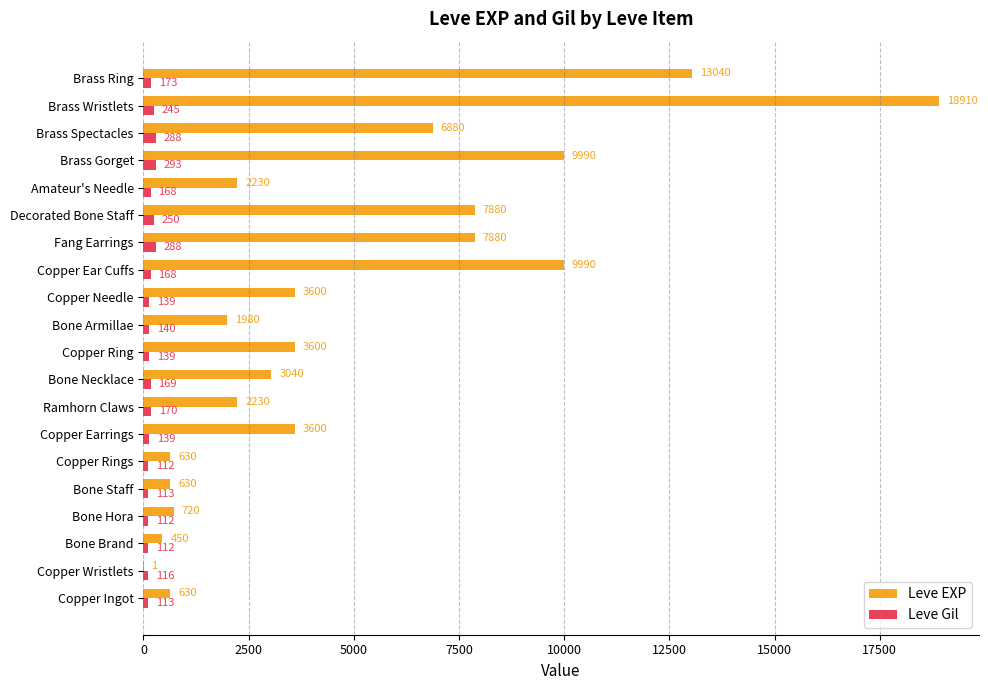

How many categories are shown in the chart?

20